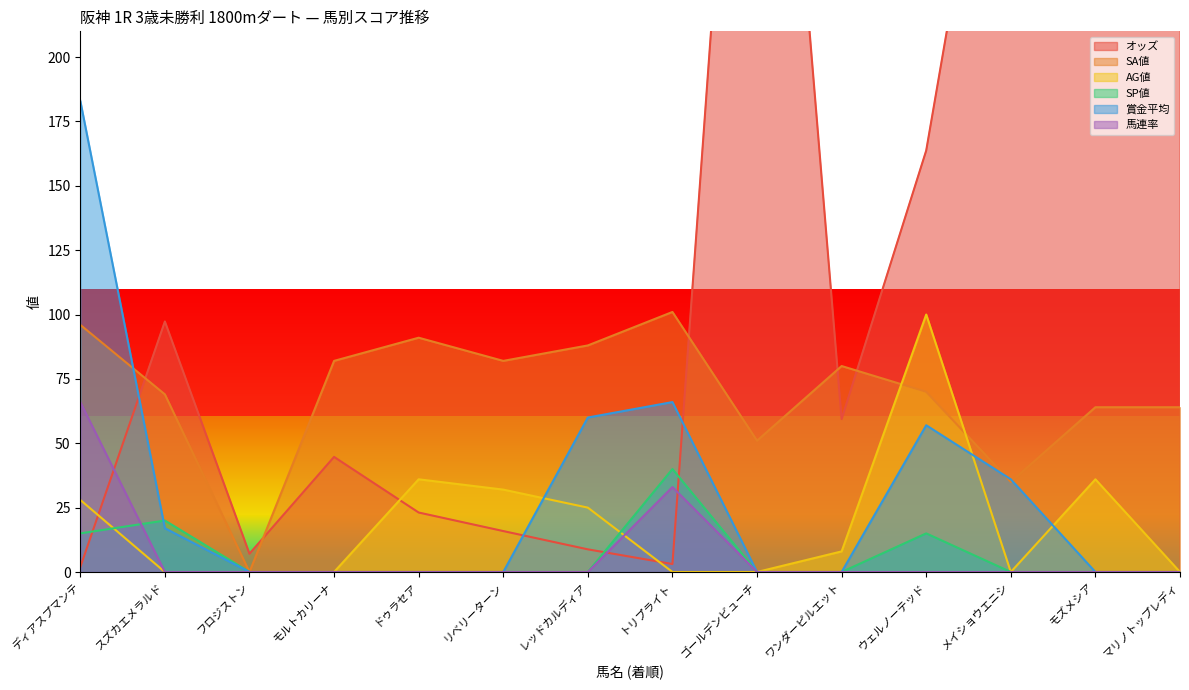

Which has a higher value, ゴールデンビューチ or モルトカリーナ?

ゴールデンビューチ